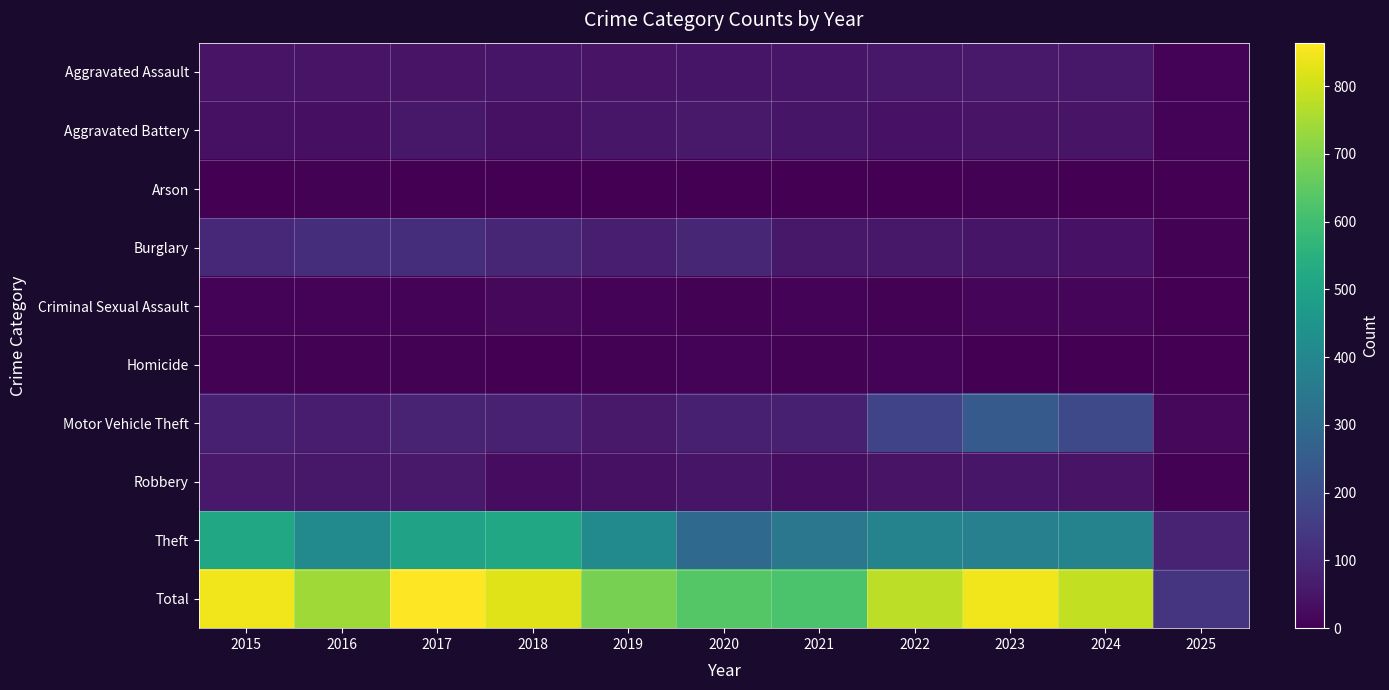

What is the maximum value shown in the chart?

864